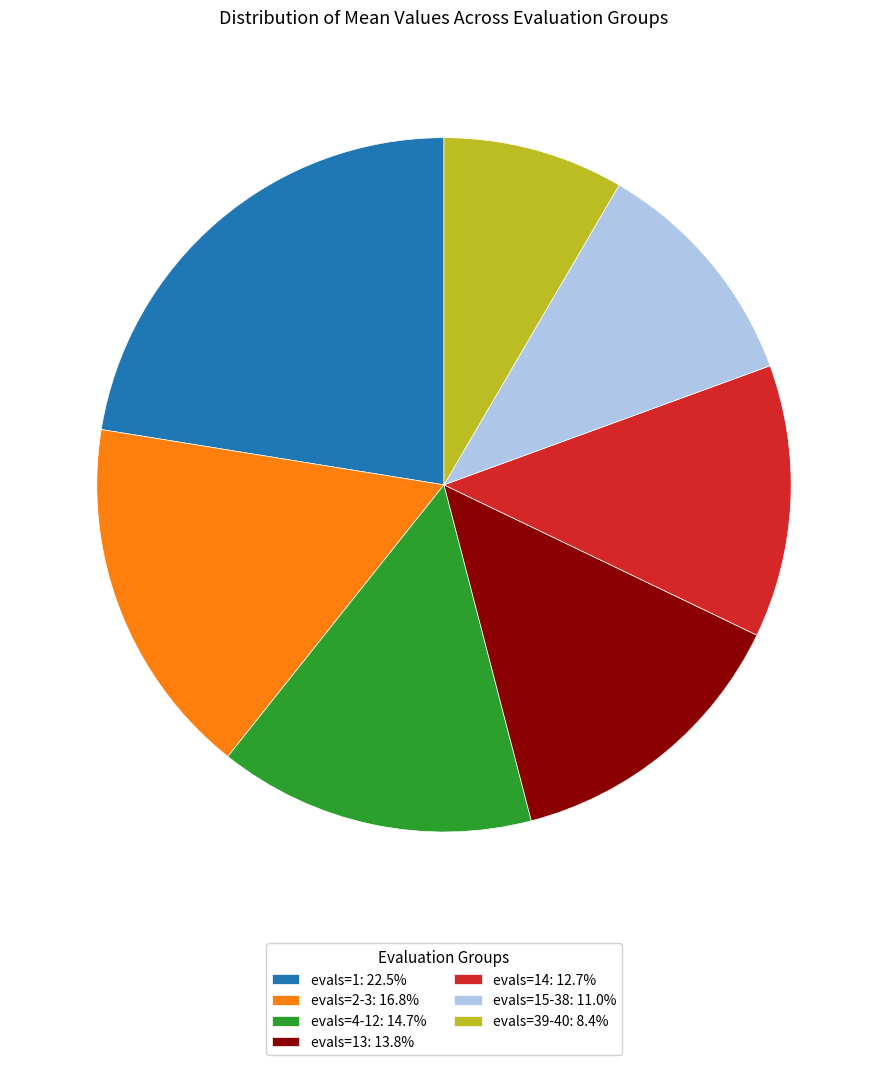

What is the ratio of the value at evals=2-3: 16.8% to the value at evals=15-38: 11.0%?

1.5